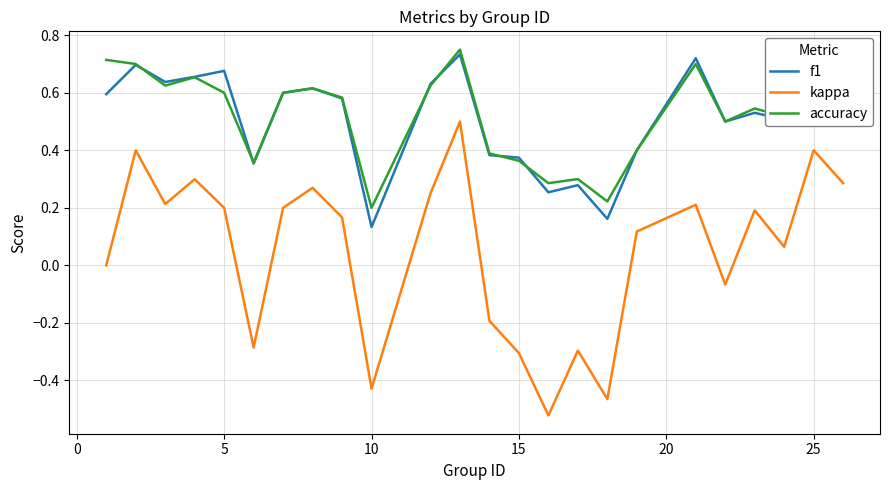

Which series has the widest spread of values?

kappa